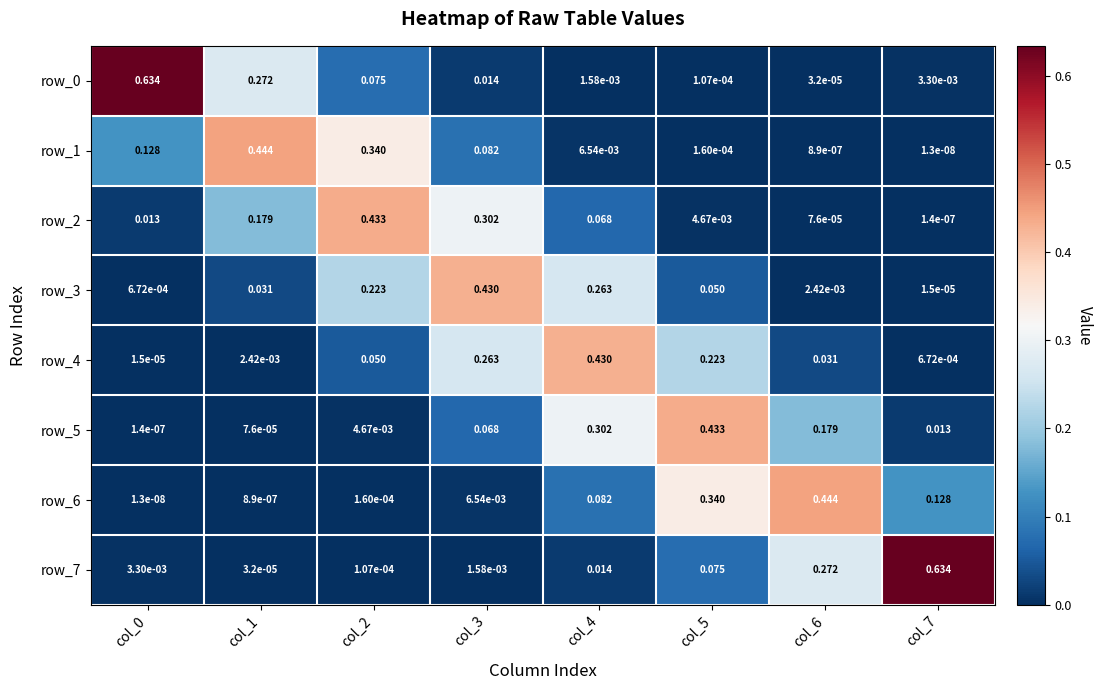

Is the value of row_3 at col_1 greater than the value of row_0 at col_2?

No